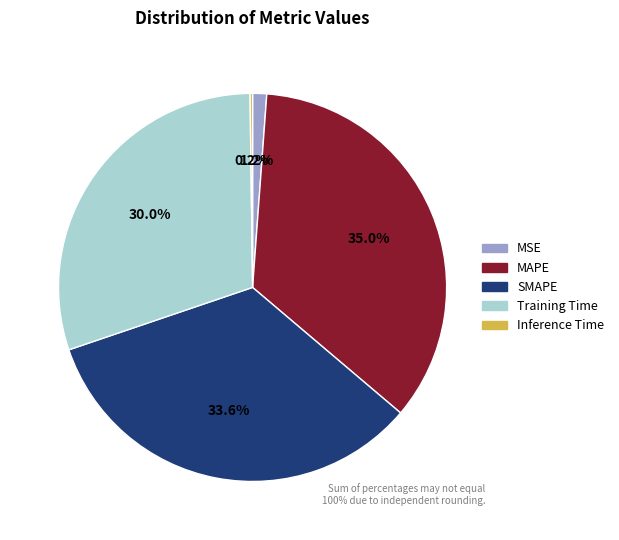

Does any single category account for the majority?

No